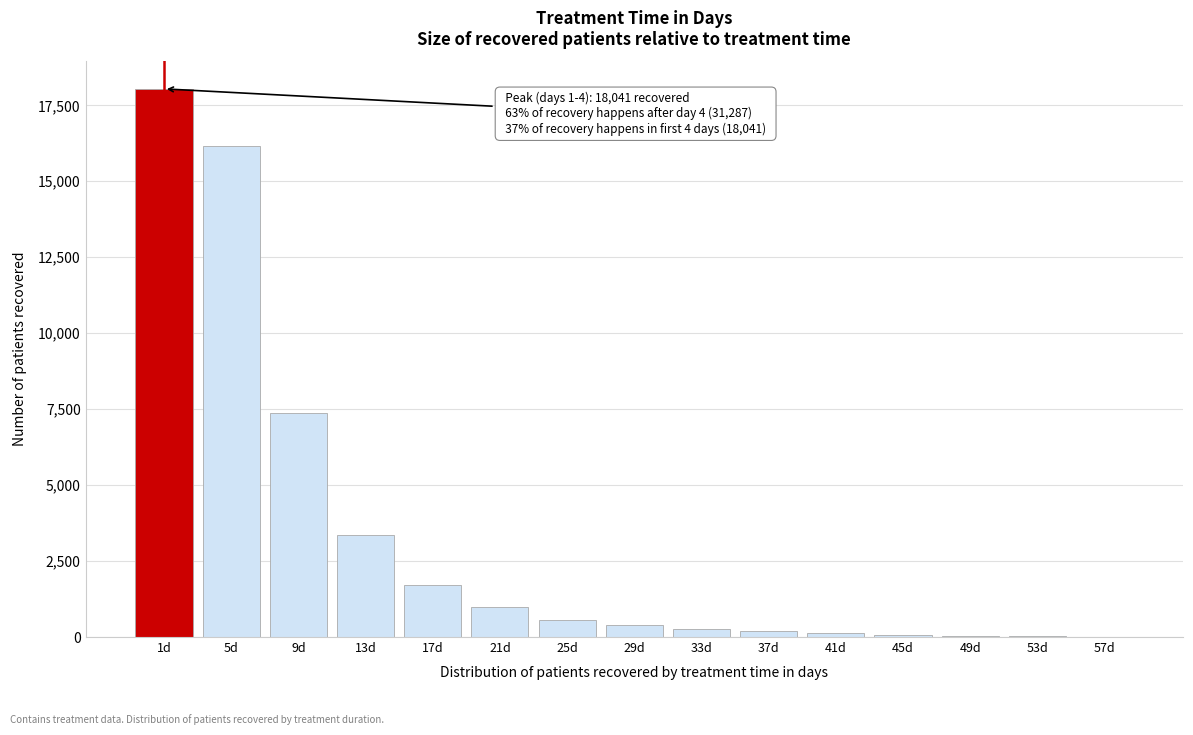

At which category does the chart reach its peak across all series?

1d